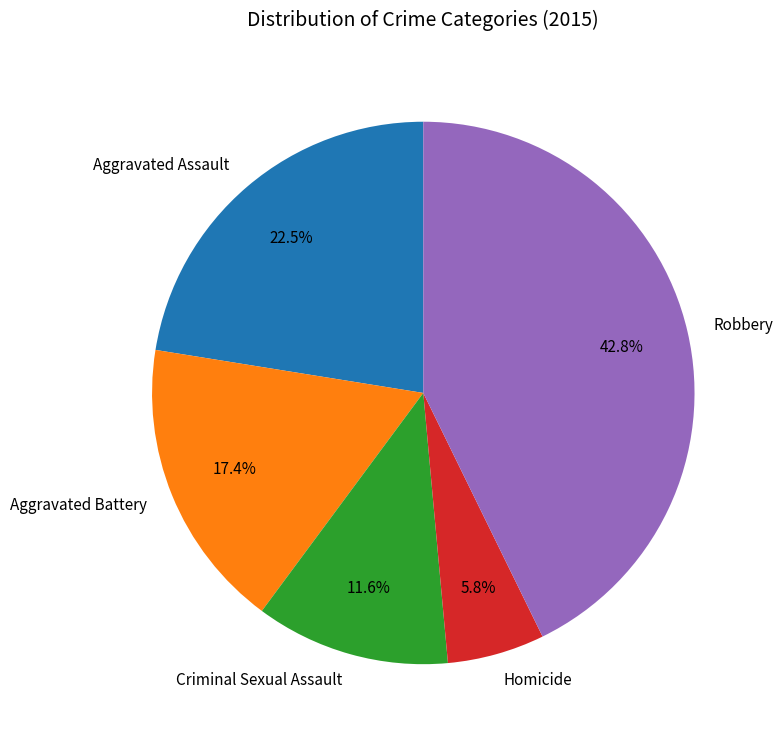

True or false: Robbery accounts for 43% of the total.

True